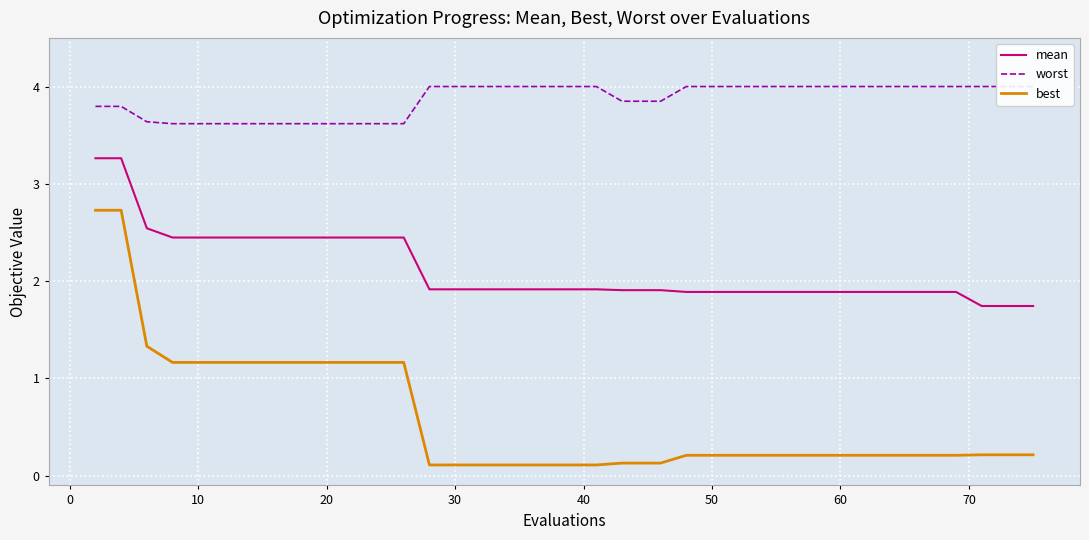

True or false: mean and best cross at least once.

False